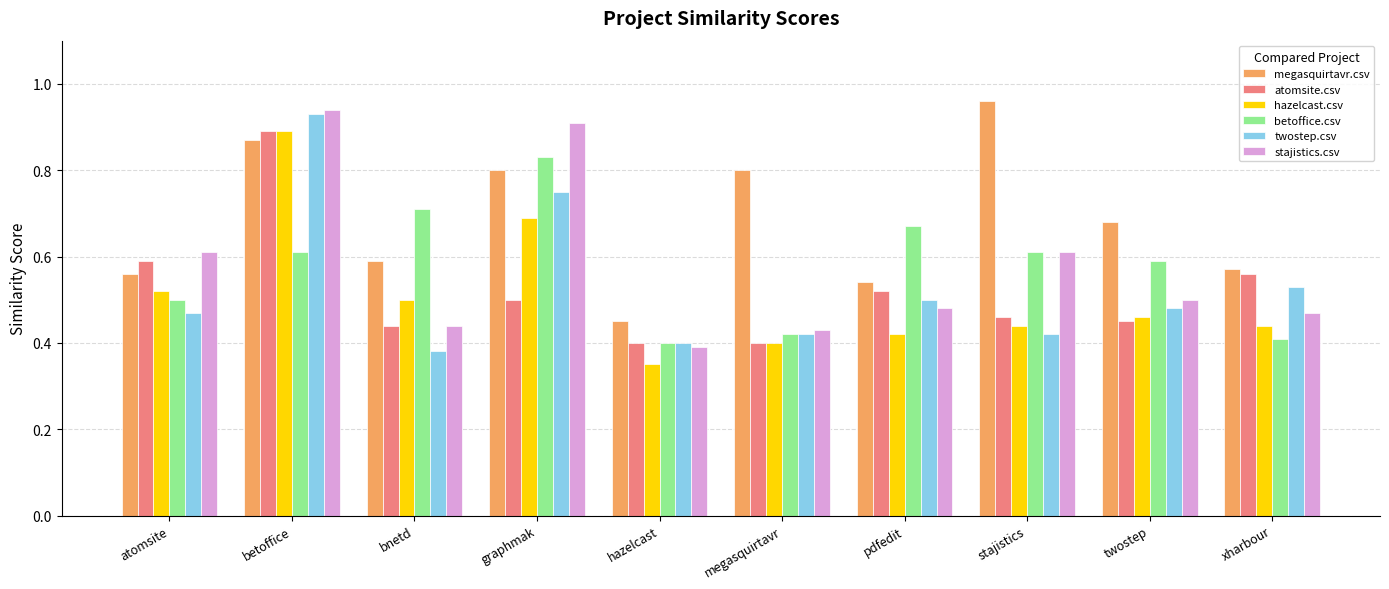

Does the chart contain stacked bars?

No